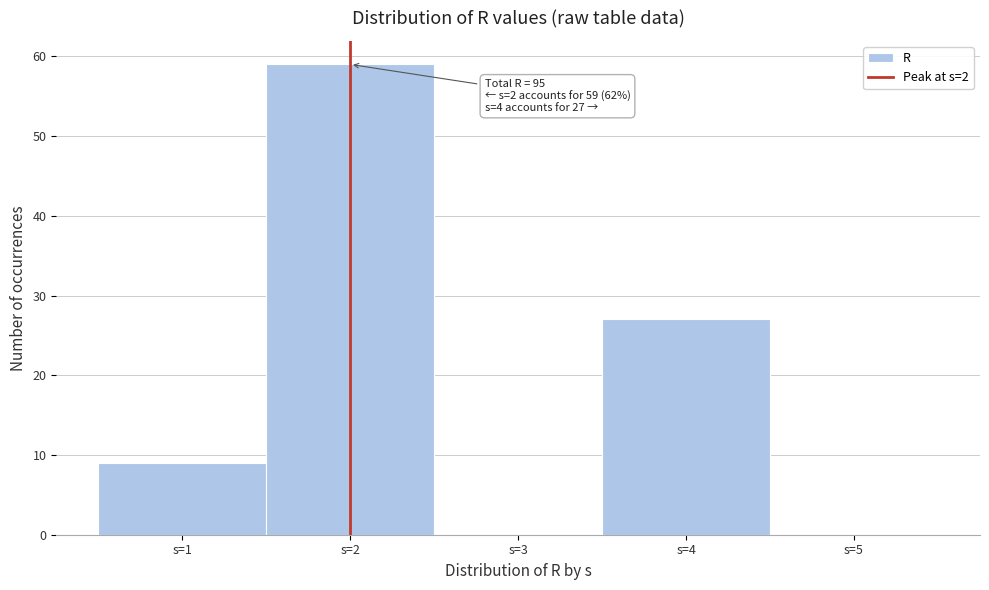

Over which range of the x-axis is the bar tallest?

1.5 to 2.5